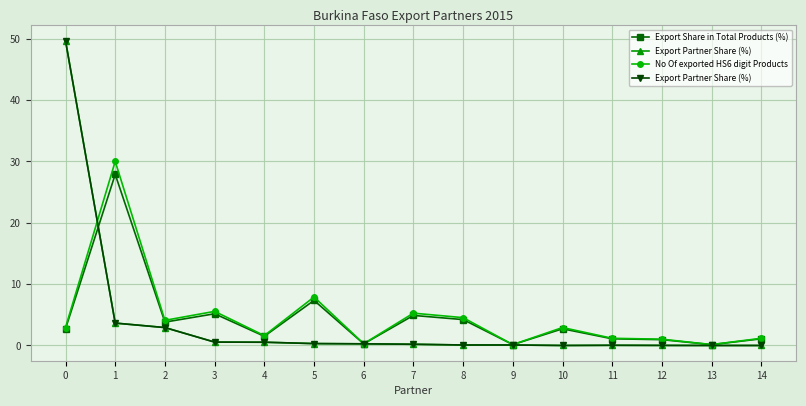

True or false: Export Share in Total Products (%) and No Of exported HS6 digit Products cross at least once.

False